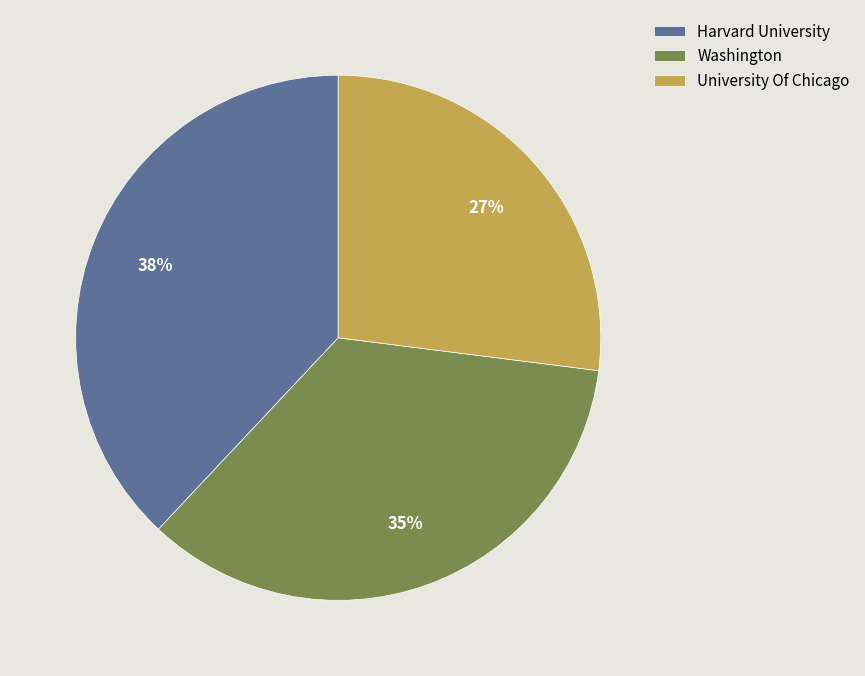

Between University Of Chicago and Harvard University, which is larger?

Harvard University